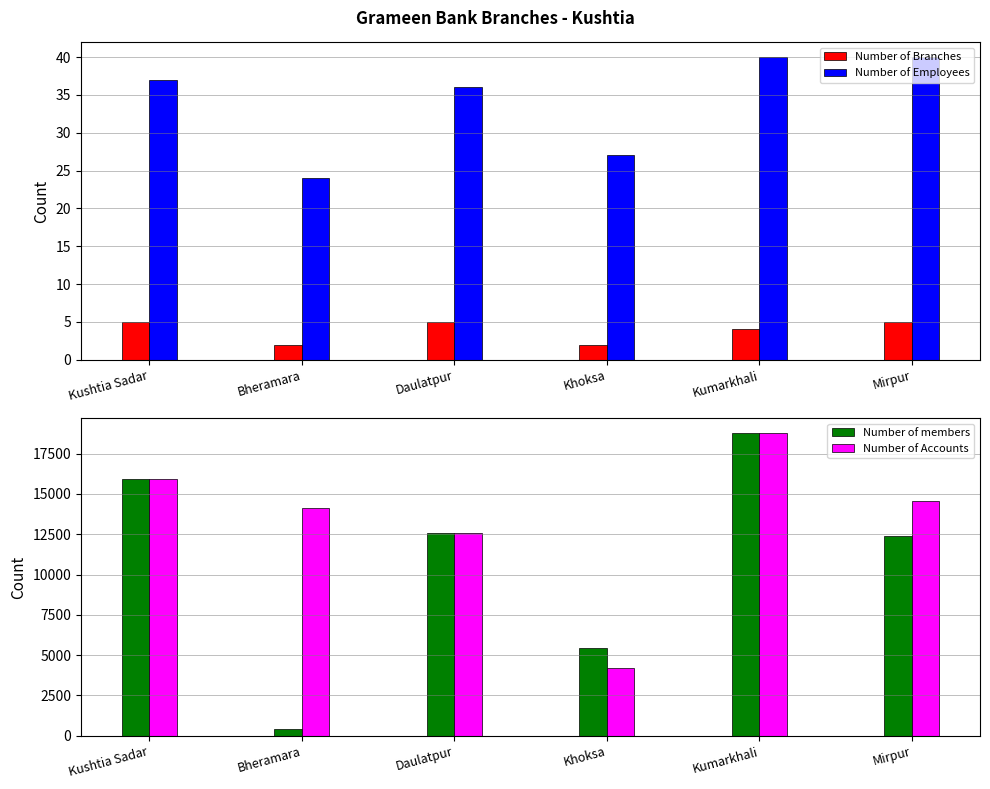

At which category does the chart reach its peak across all series?

Kumarkhali